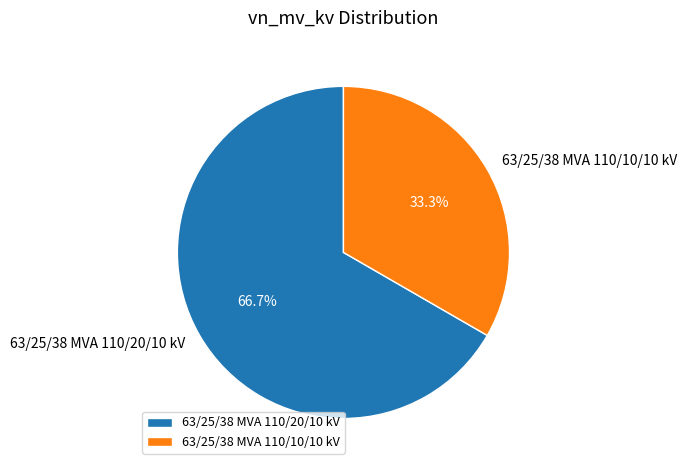

How many segments does this pie chart have?

2